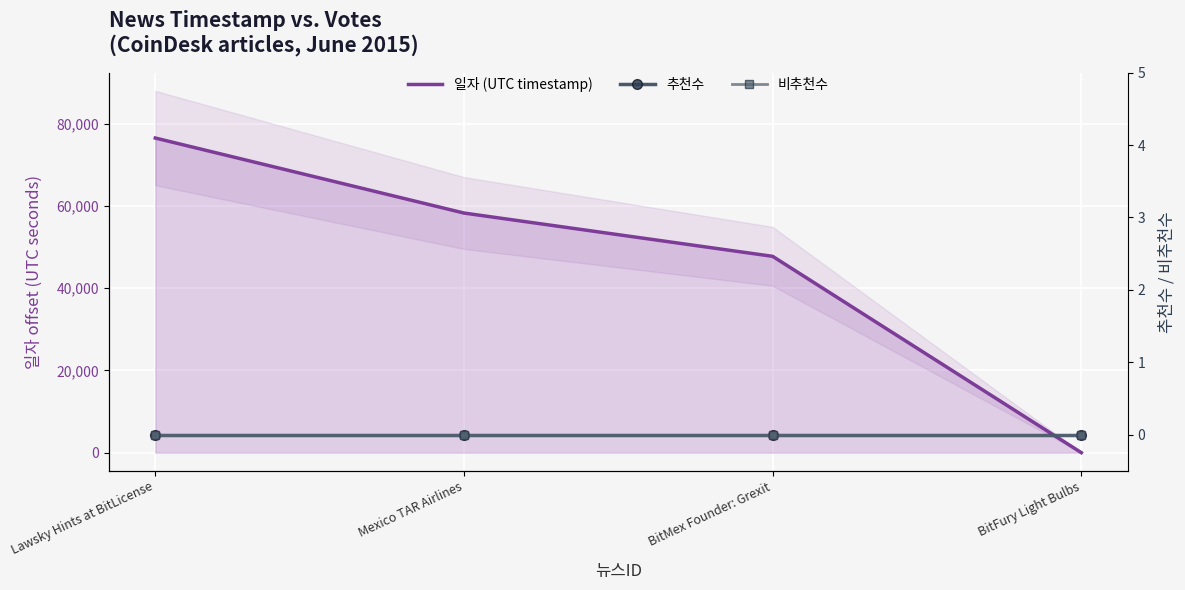

Reading right to left, transcribe all the data shown in this chart.

일자 (UTC timestamp): 0	47779	58315	76570
추천수: 0	0	0	0
비추천수: 0	0	0	0